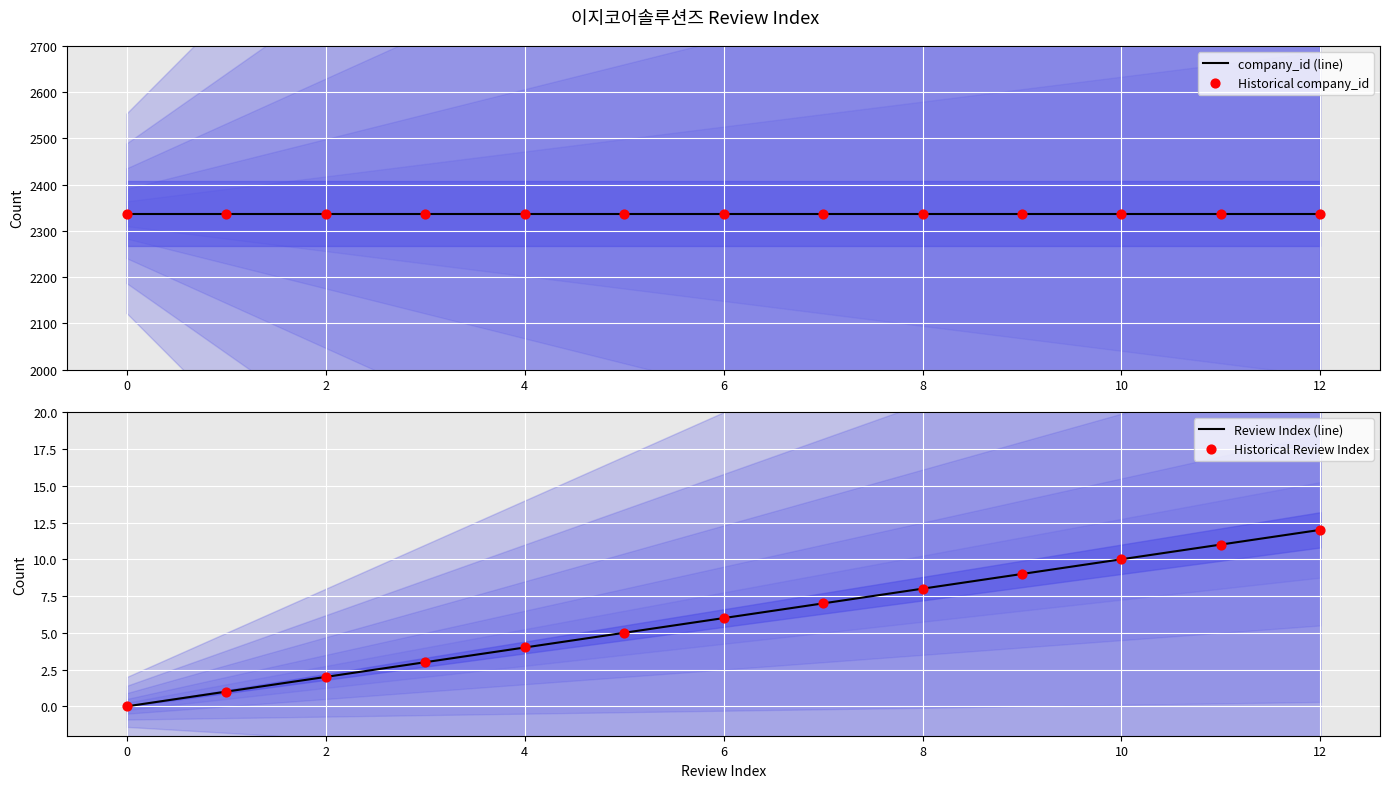

At which category is the sum across all series the highest?

12